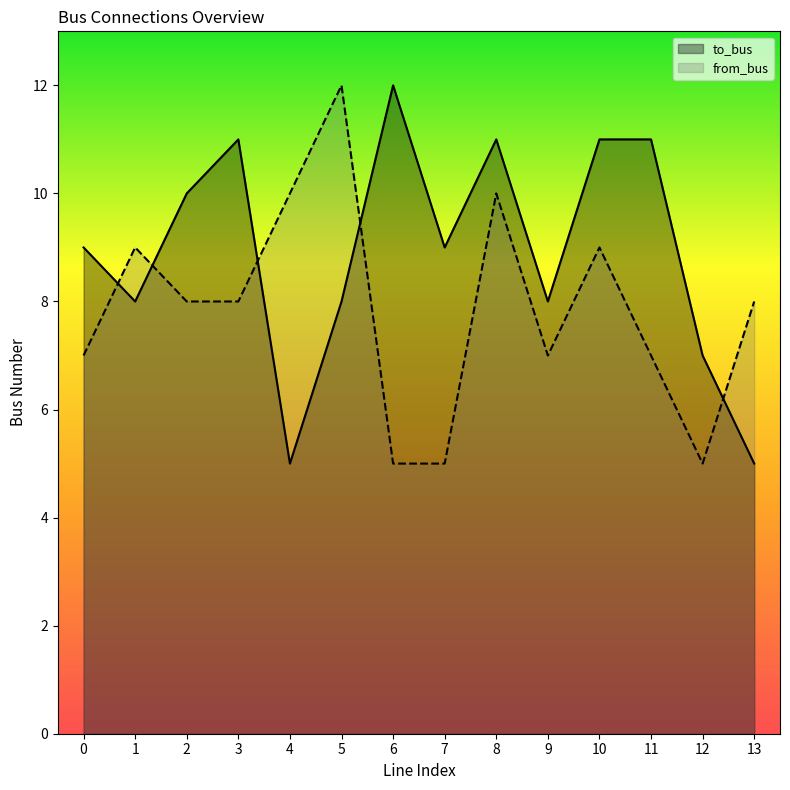

Between which two adjacent categories do to_bus and from_bus first intersect?

0 and 1